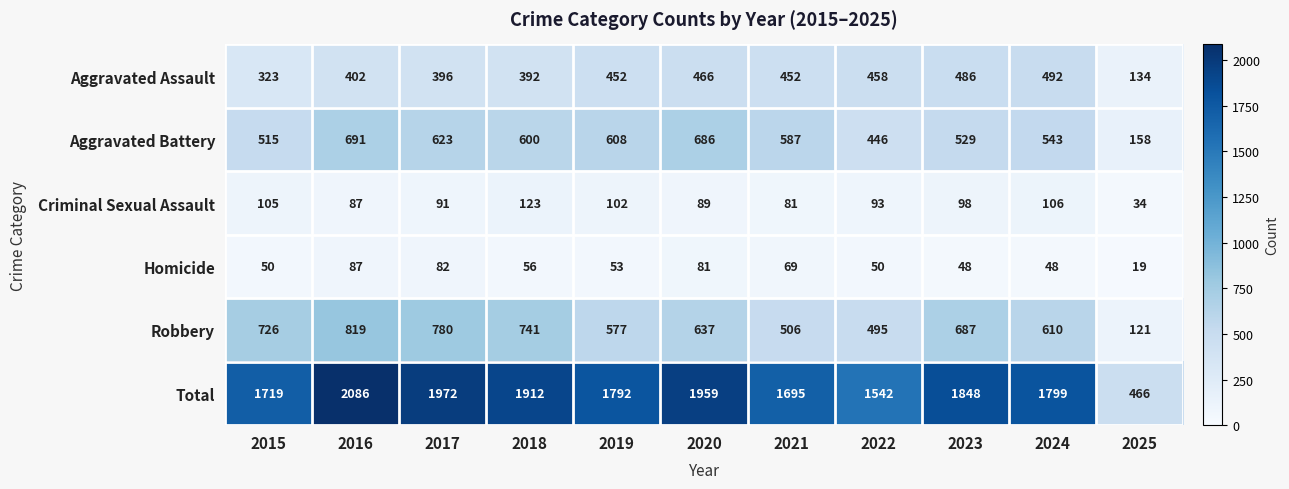

Which category has the highest value in the Total series?

2016